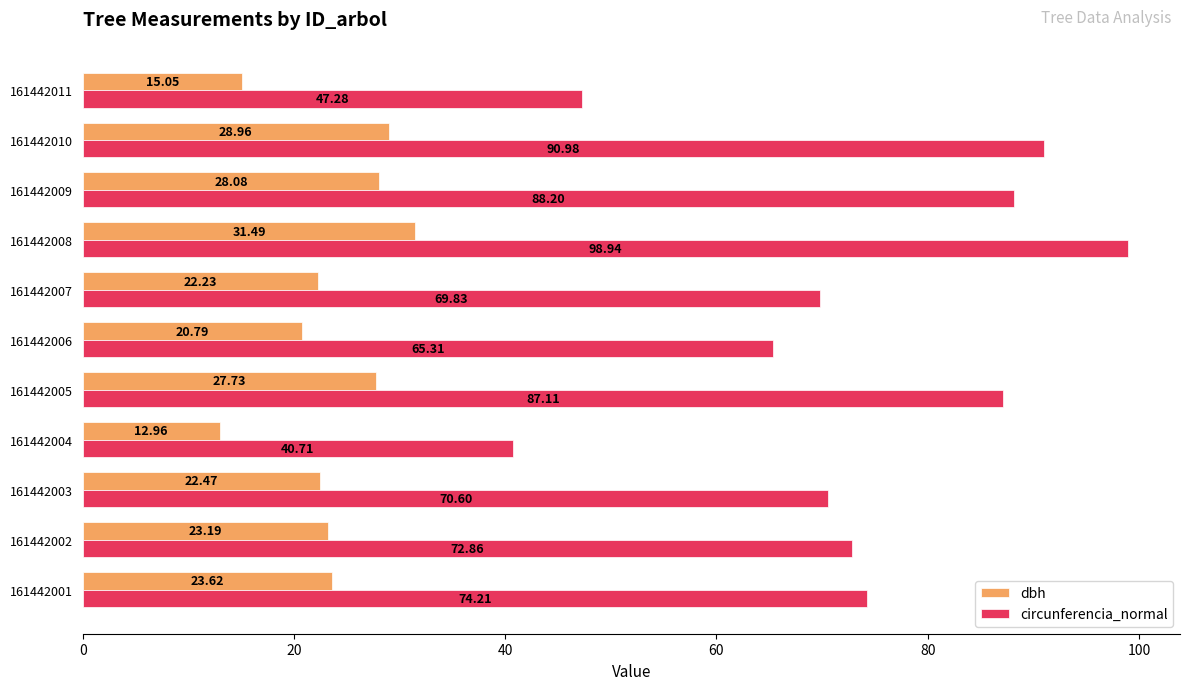

What is the spread (max minus min) of values at 161442009?

60.1